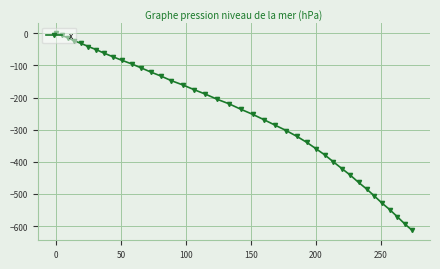

What is the average value?

-256.7